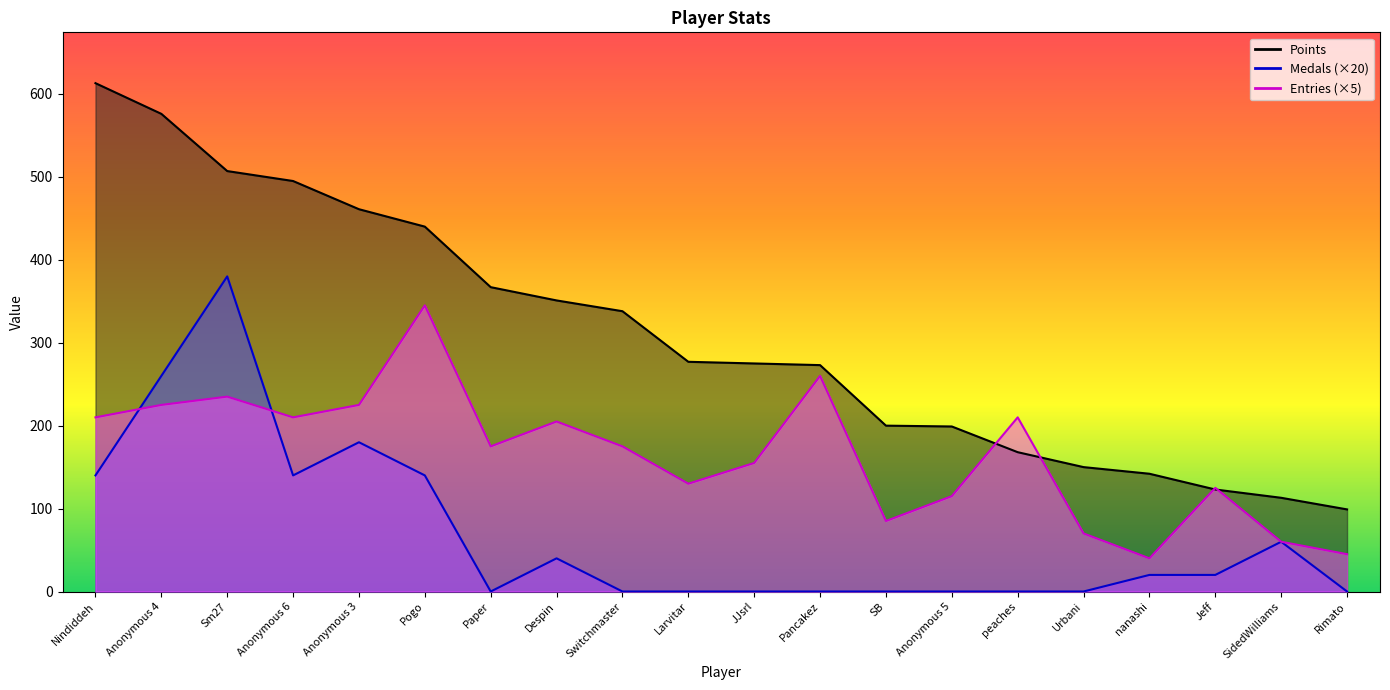

At which label is Points_line closest to 356?

Despin